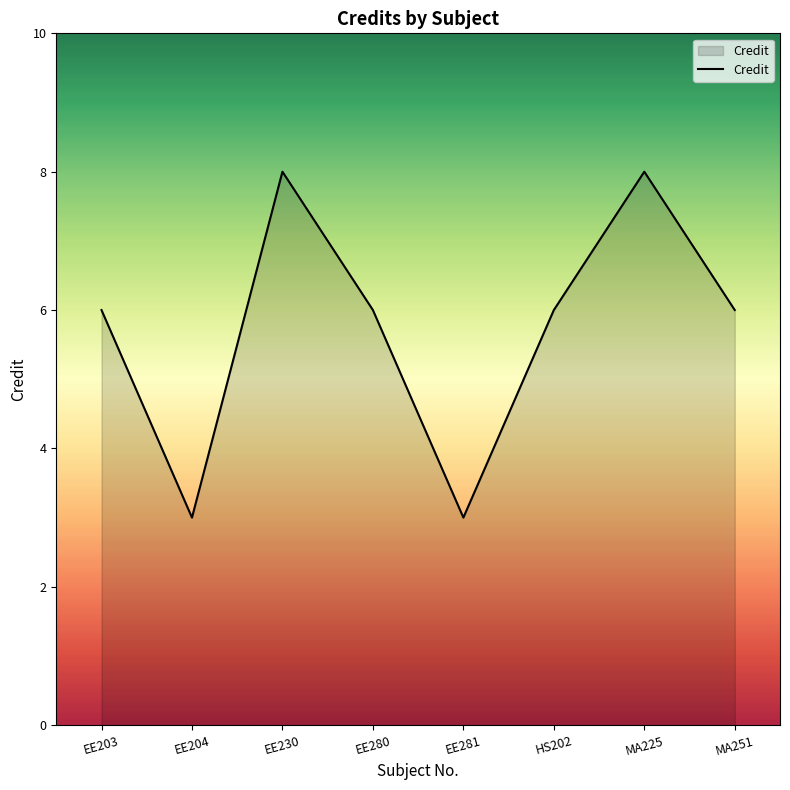

At which category does the data reach its first local valley?

EE204